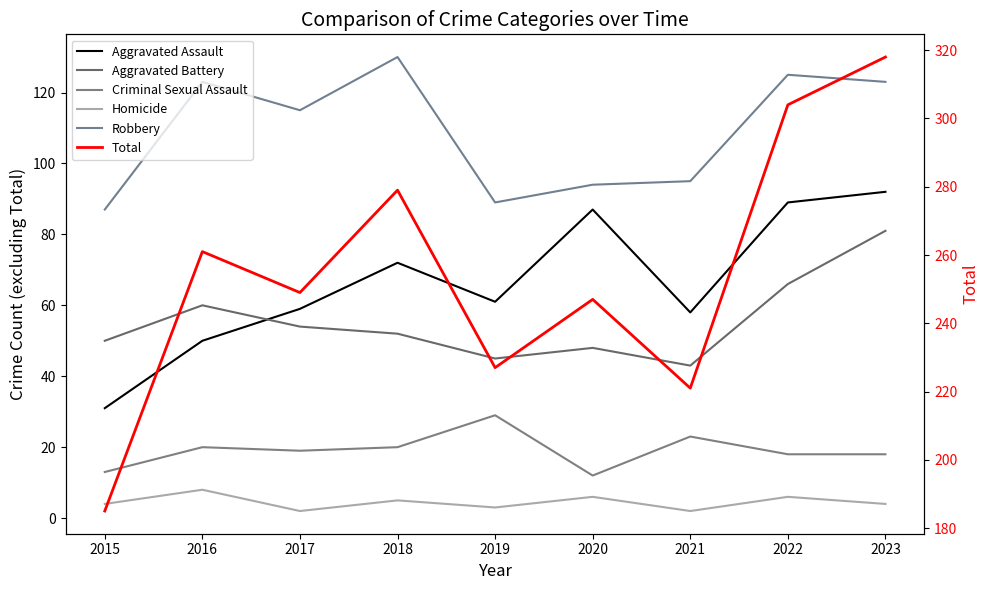

What are all the series names shown in the legend?

Aggravated Assault, Aggravated Battery, Criminal Sexual Assault, Homicide, Robbery, Total